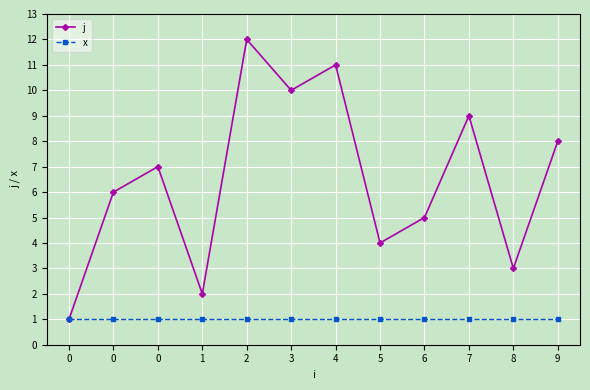

What is the value of the x point at the 9th from the left?

1